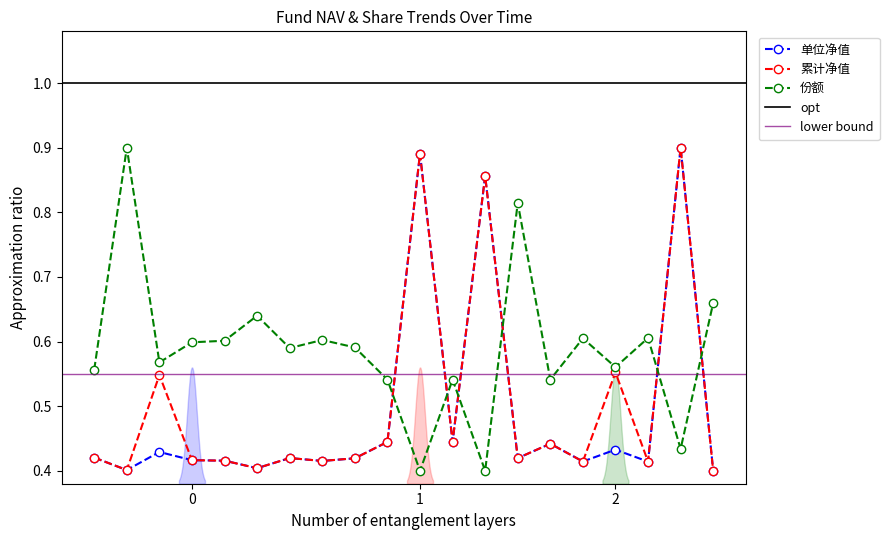

True or false: 单位净值 and 份额 intersect in this chart.

True